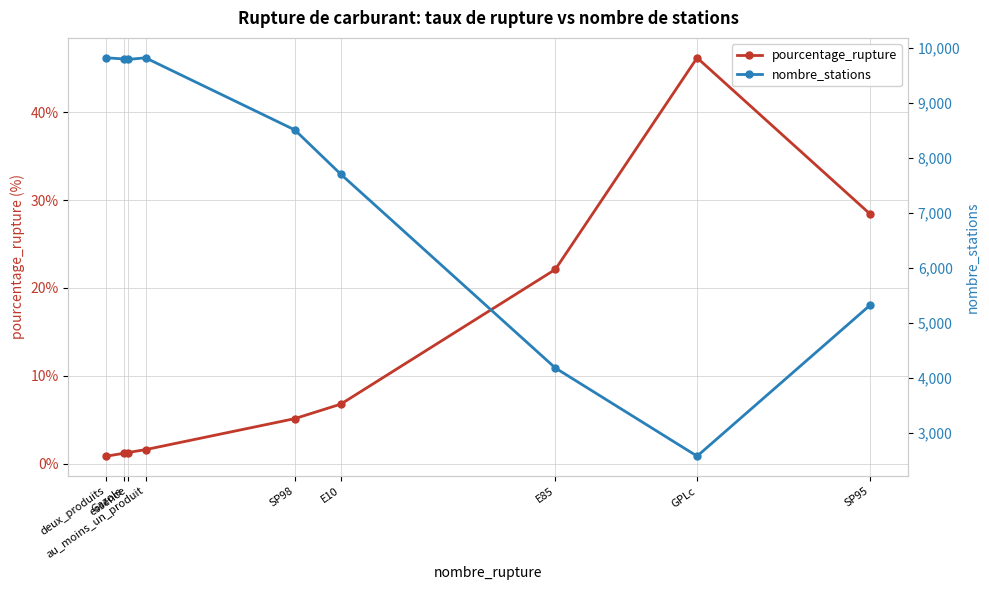

What is the label of the 8th point from the left?

GPLc